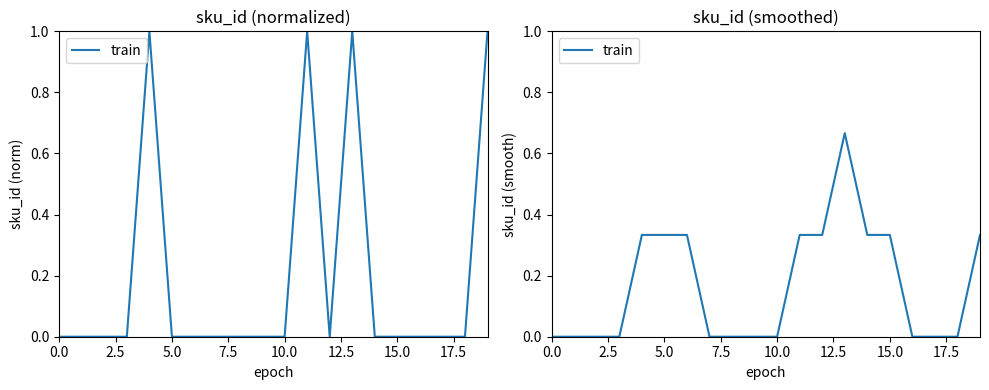

True or false: the data shows 0.3 at 19.

True